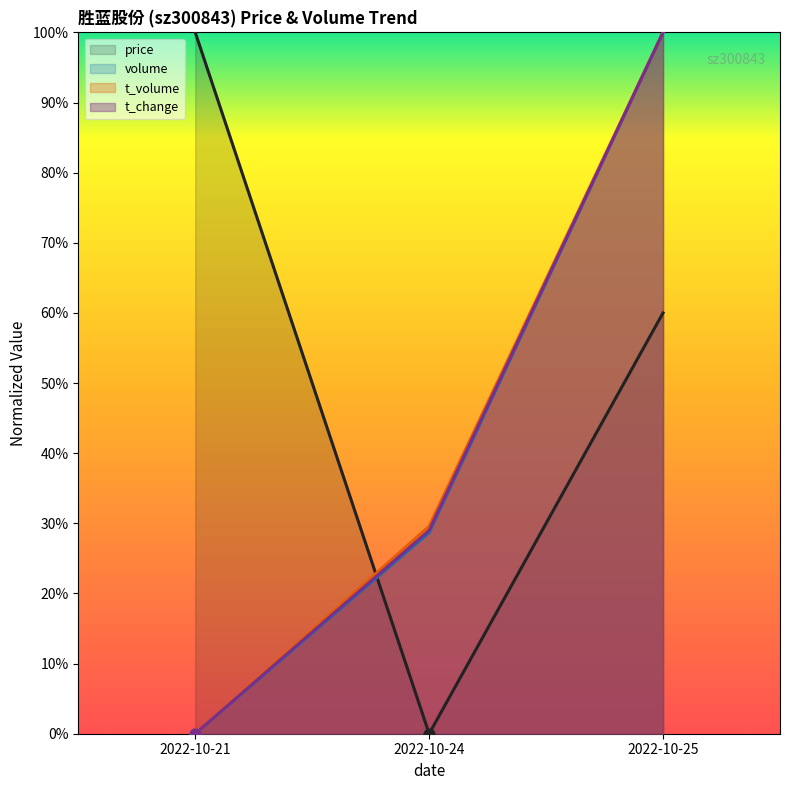

At which category is the sum across all series the highest?

2022-10-25